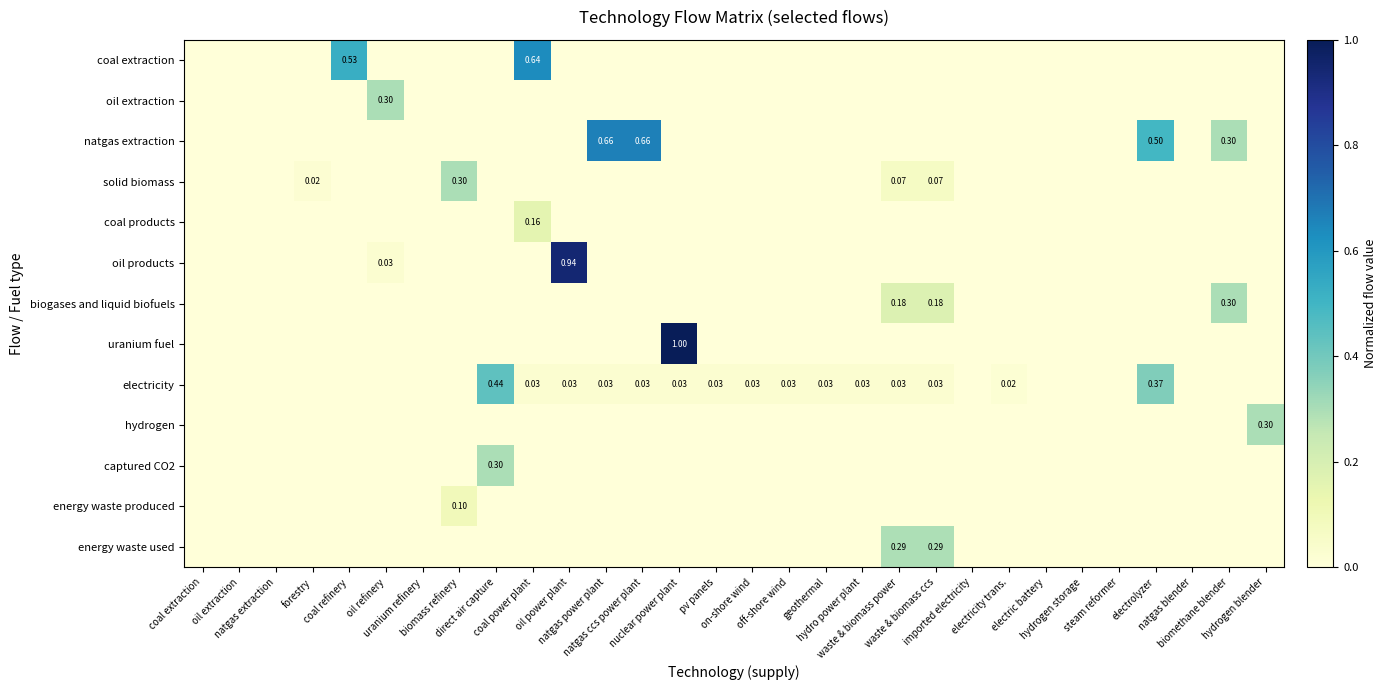

The value of uranium fuel at hydrogen storage is 0.6. True or false?

False